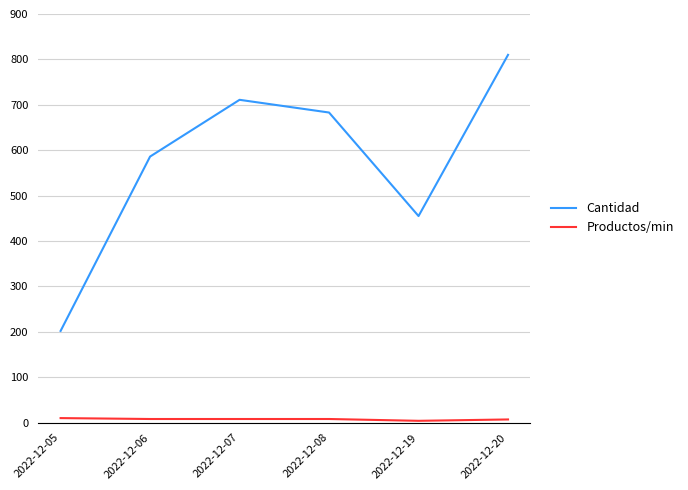

At which label does Cantidad reach its minimum?

2022-12-05